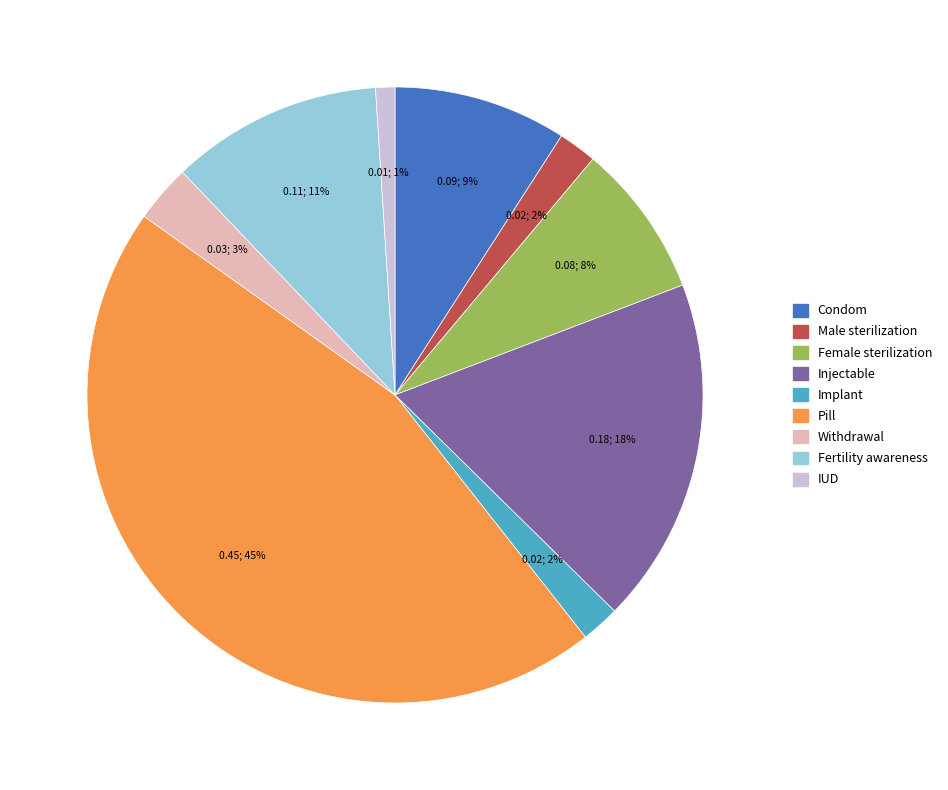

To the nearest percent, what is the average slice percentage?

11%